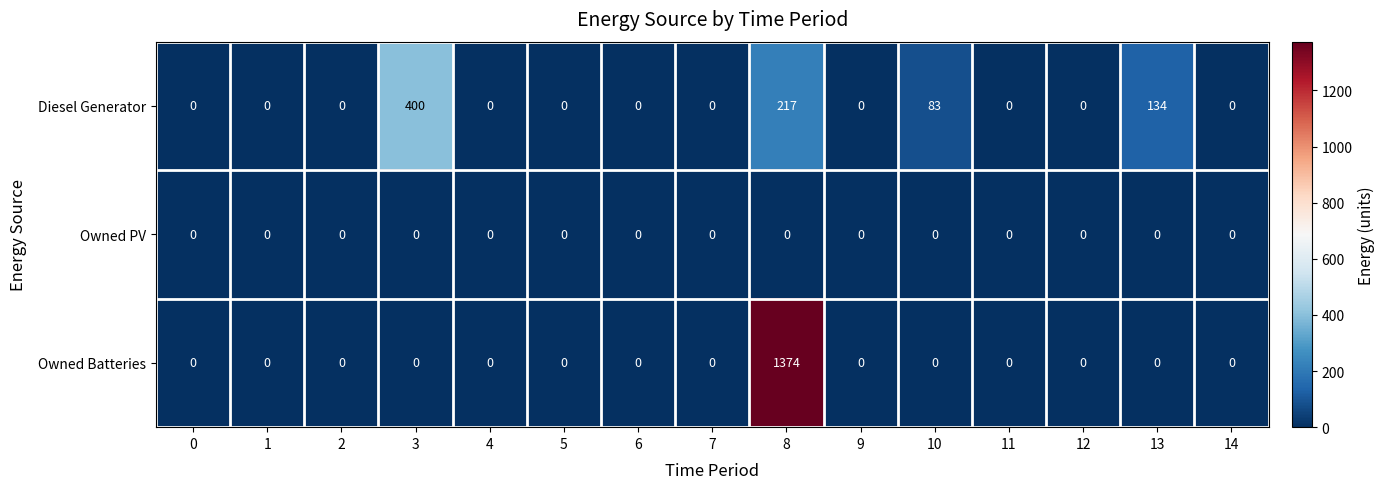

Count the number of categories in the chart.

15